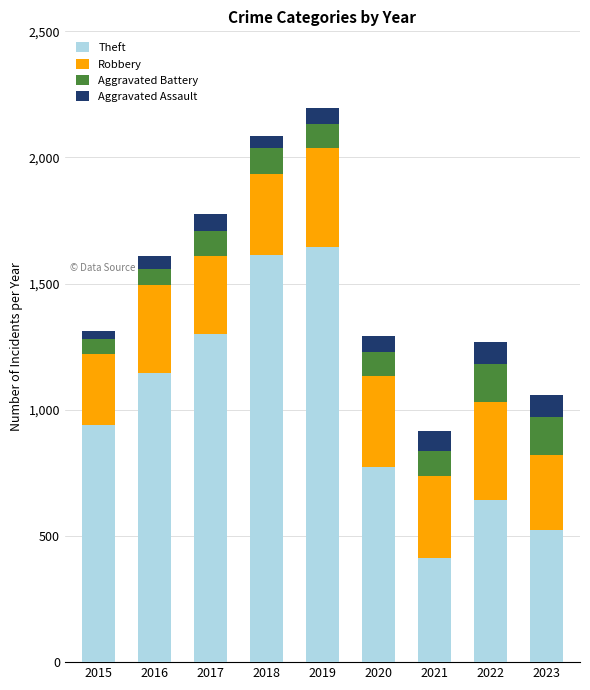

Which category has the lowest value in the Theft series?

2021